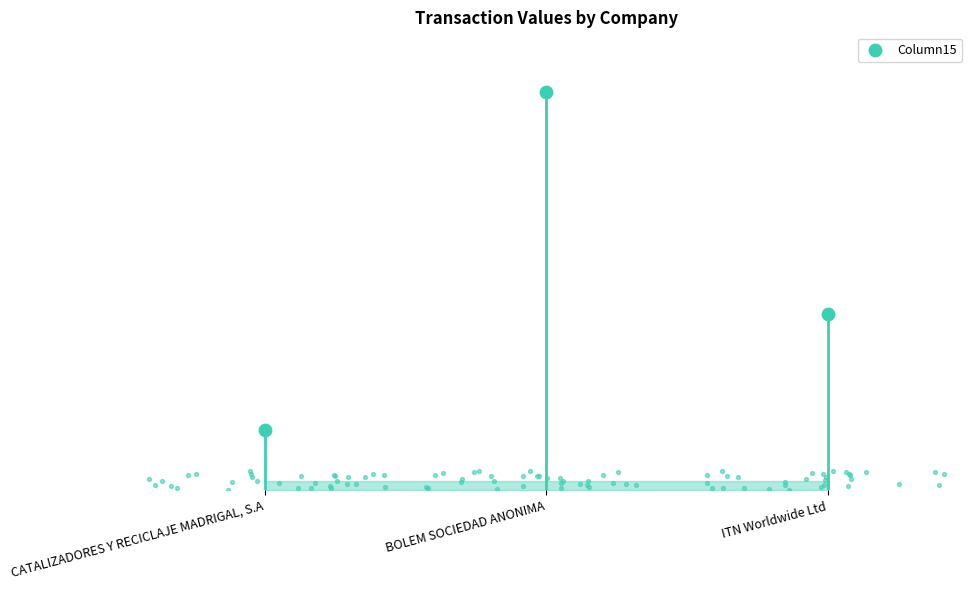

Between ITN Worldwide Ltd and BOLEM SOCIEDAD ANONIMA, which is larger?

BOLEM SOCIEDAD ANONIMA